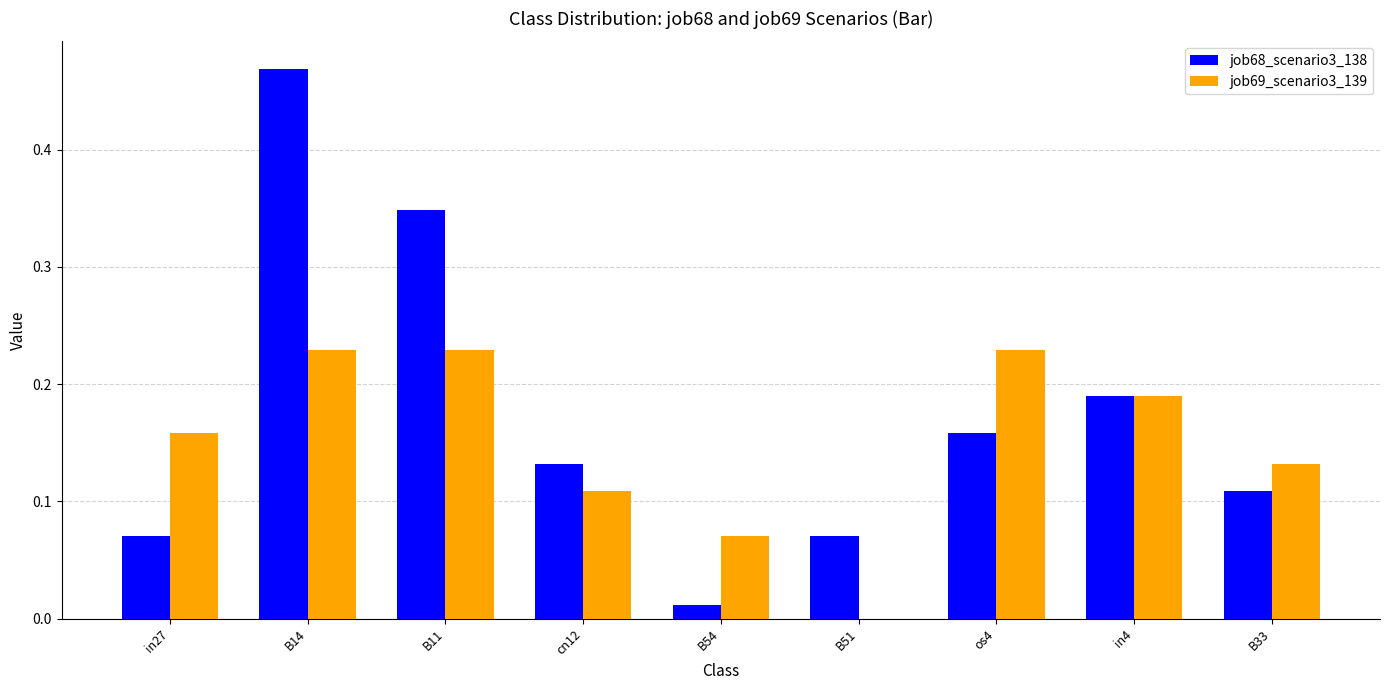

Does the chart contain stacked bars?

No